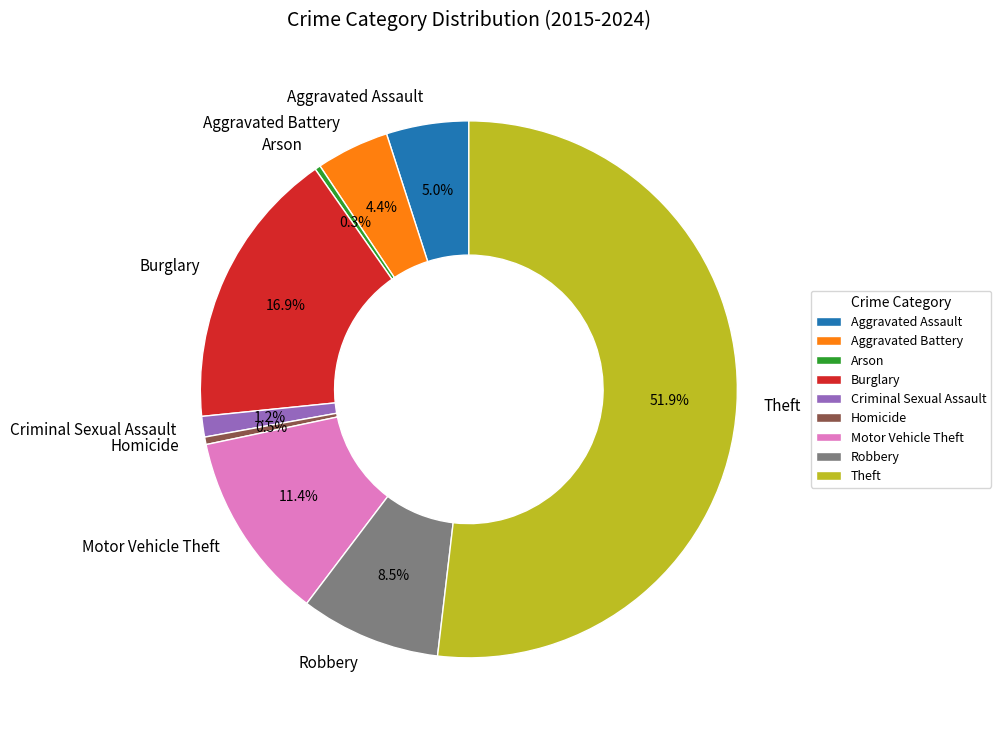

To the nearest percent, what portion does Aggravated Battery represent?

4%